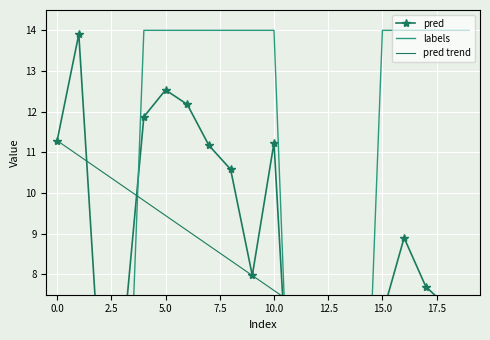

Which has a higher value, 17.5 or 19?

17.5